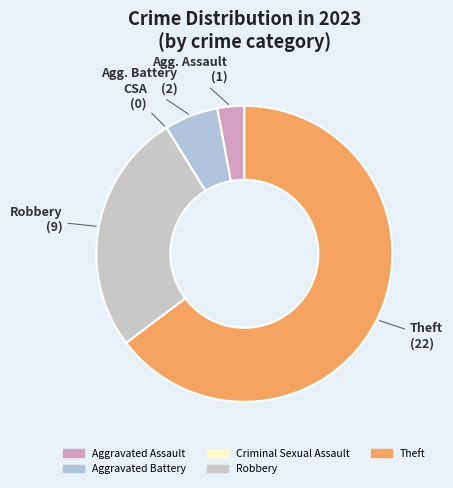

Does any single category account for the majority?

Yes